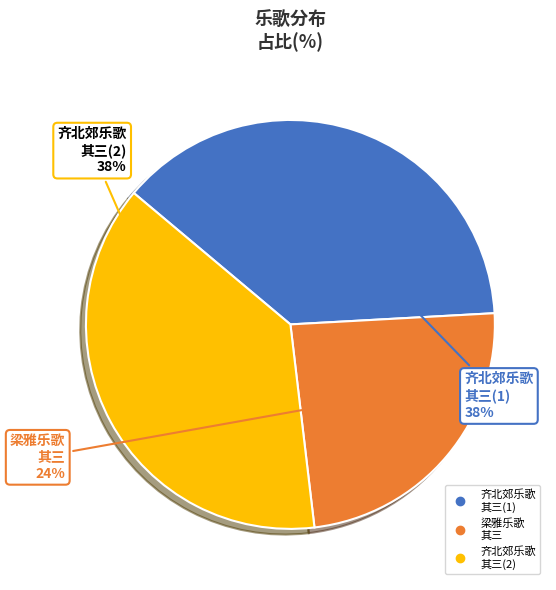

Does any single category account for the majority?

No